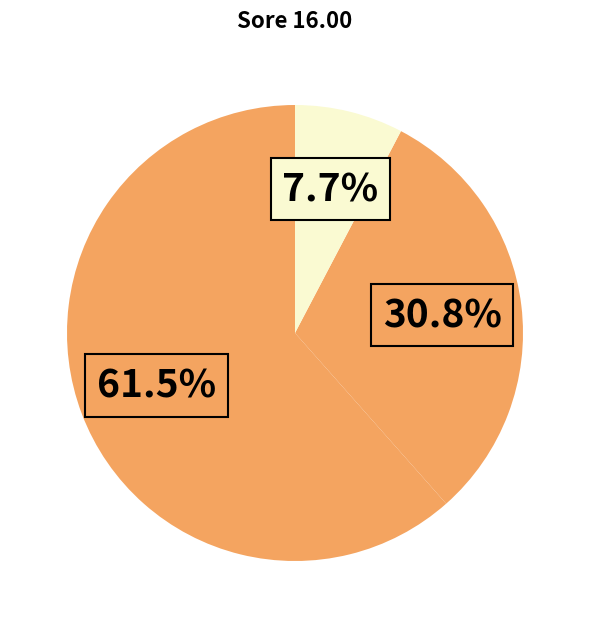

How many slices are in this pie chart?

3